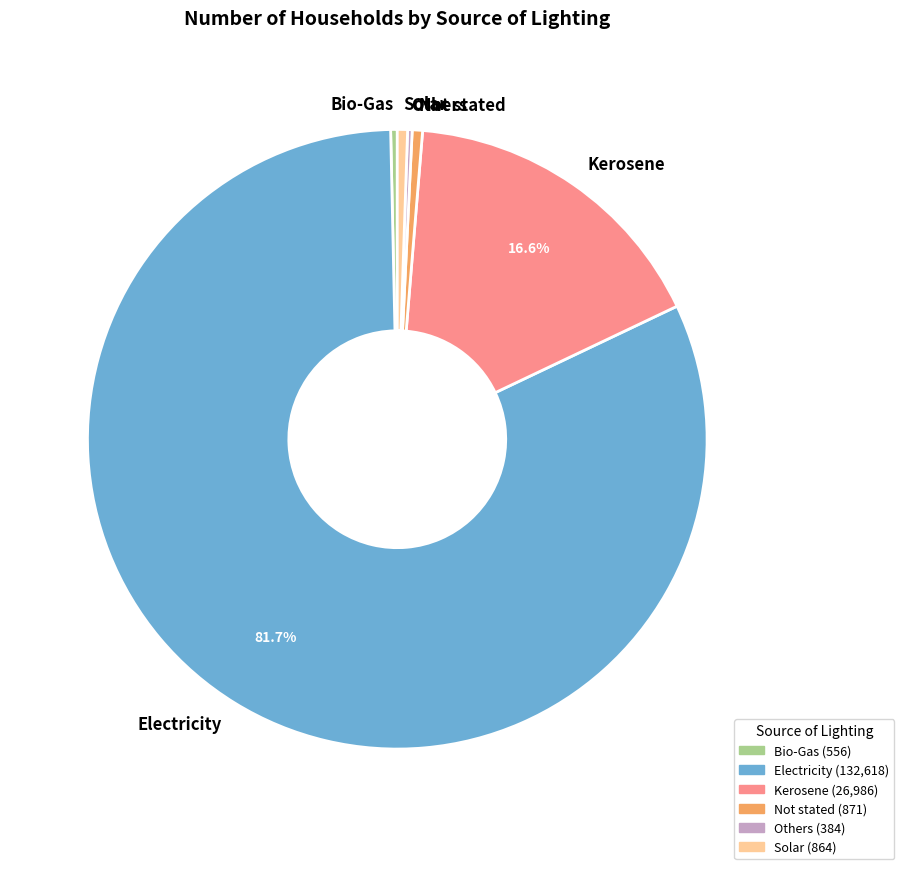

Approximately how many times larger is the value at Kerosene compared to Bio-Gas?

48.5